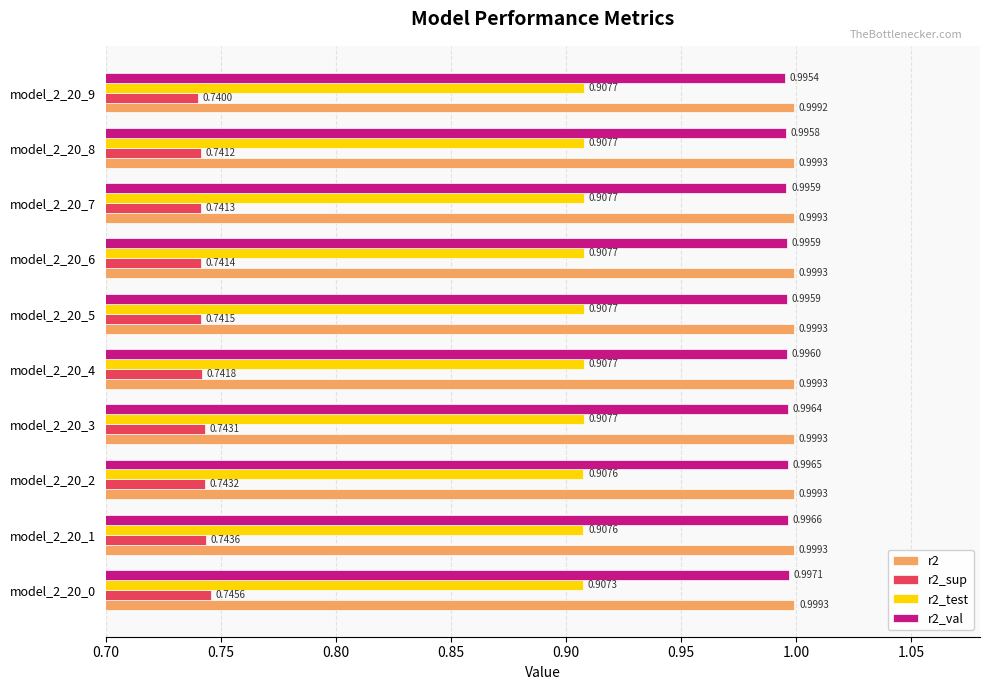

Rank the series at model_2_20_9 from highest to lowest value.

r2, r2_val, r2_test, r2_sup